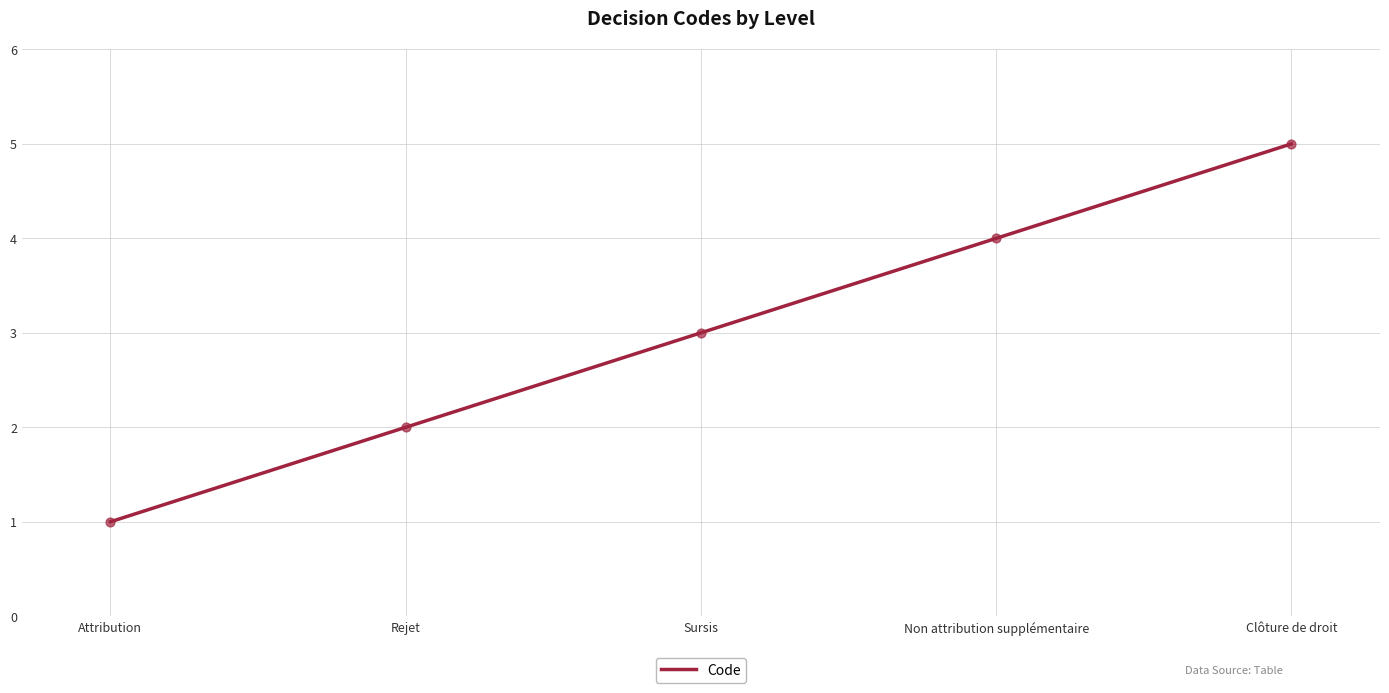

Which has a higher value, Attribution or Rejet?

Rejet